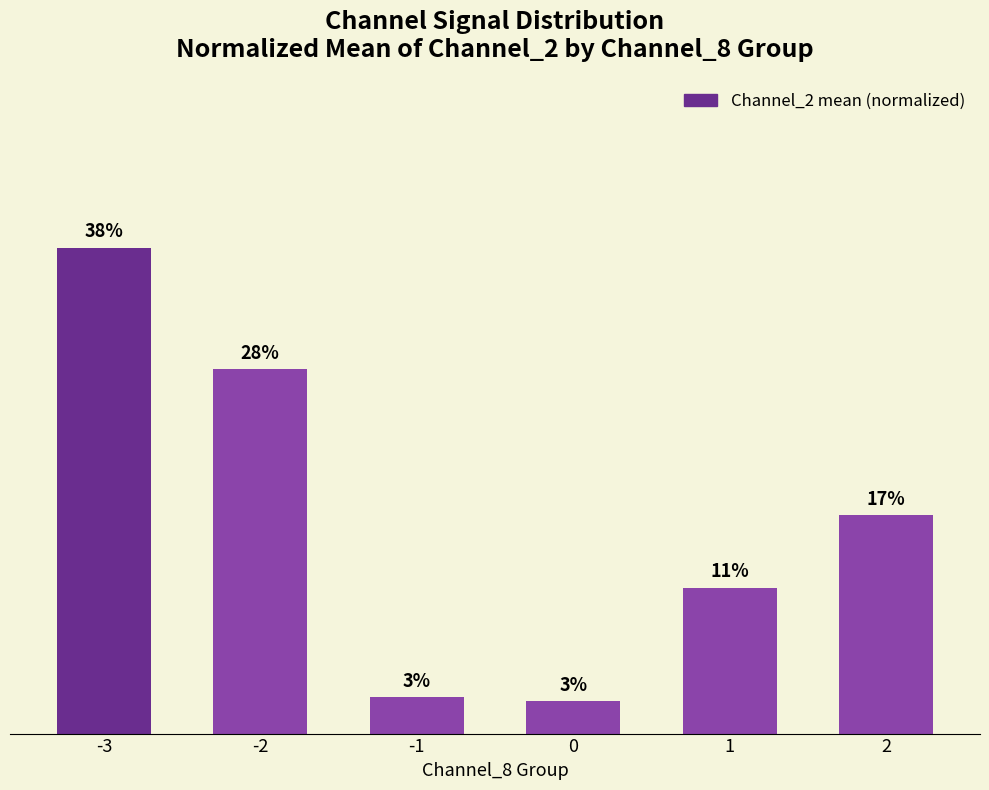

What is the sum of the values at -3 and 1?

0.5